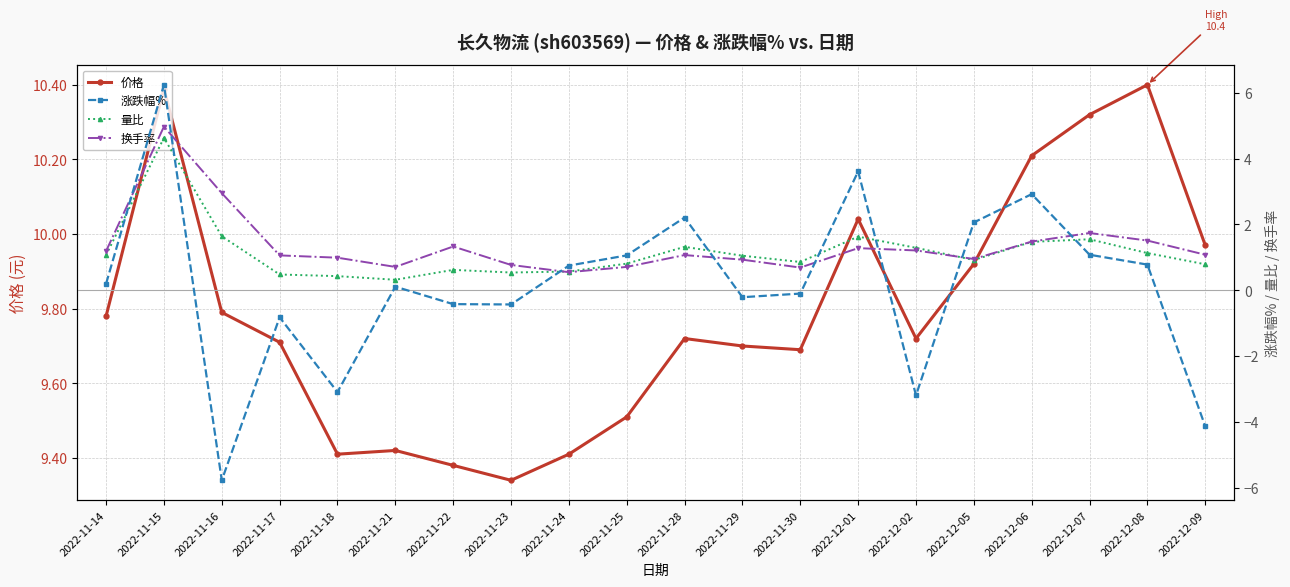

What value does the 价格 series have at 2022-11-30?

9.7